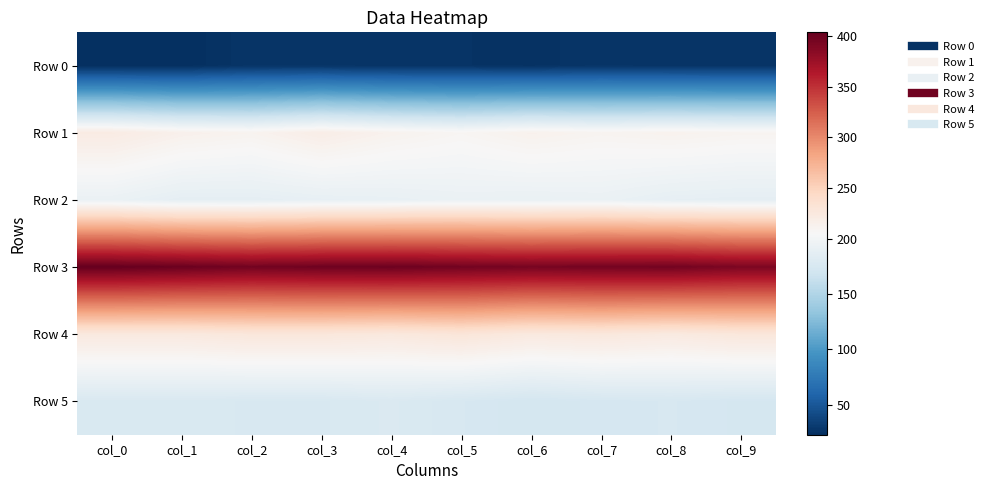

Reading right to left, extract all data points from this chart.

Row 0: col_9=26	col_8=26	col_7=27	col_6=25	col_5=26	col_4=26	col_3=27	col_2=27	col_1=23	col_0=23
Row 1: col_9=210	col_8=212	col_7=210	col_6=213	col_5=208	col_4=212	col_3=218	col_2=211	col_1=214	col_0=221
Row 2: col_9=188	col_8=189	col_7=193	col_6=192	col_5=193	col_4=191	col_3=190	col_2=188	col_1=188	col_0=193
Row 3: col_9=392	col_8=397	col_7=396	col_6=395	col_5=397	col_4=400	col_3=399	col_2=397	col_1=401	col_0=404
Row 4: col_9=227	col_8=223	col_7=226	col_6=224	col_5=229	col_4=225	col_3=227	col_2=227	col_1=224	col_0=224
Row 5: col_9=173	col_8=175	col_7=174	col_6=172	col_5=175	col_4=178	col_3=176	col_2=176	col_1=177	col_0=177